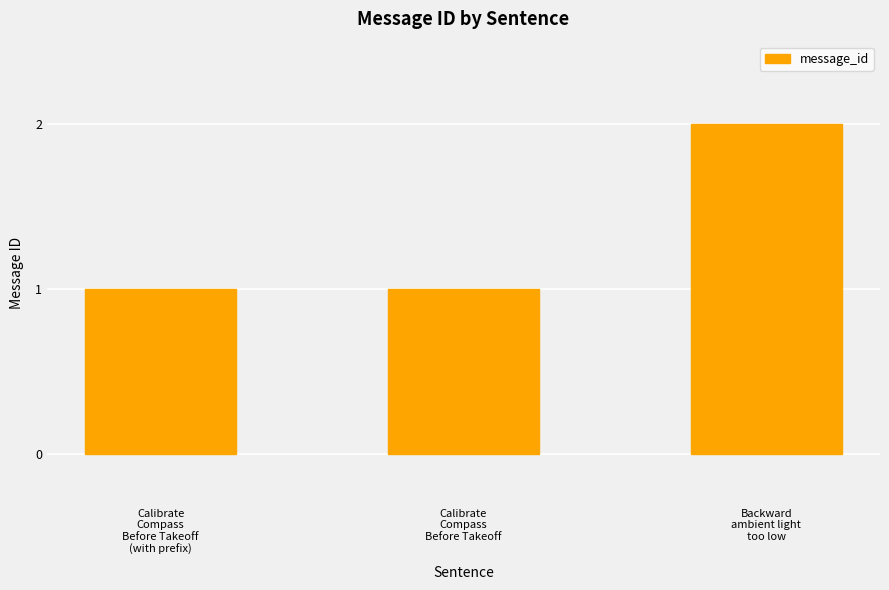

Between Calibrate
Compass
Before Takeoff
(with prefix) and Backward
ambient light
too low, which is larger?

Backward
ambient light
too low